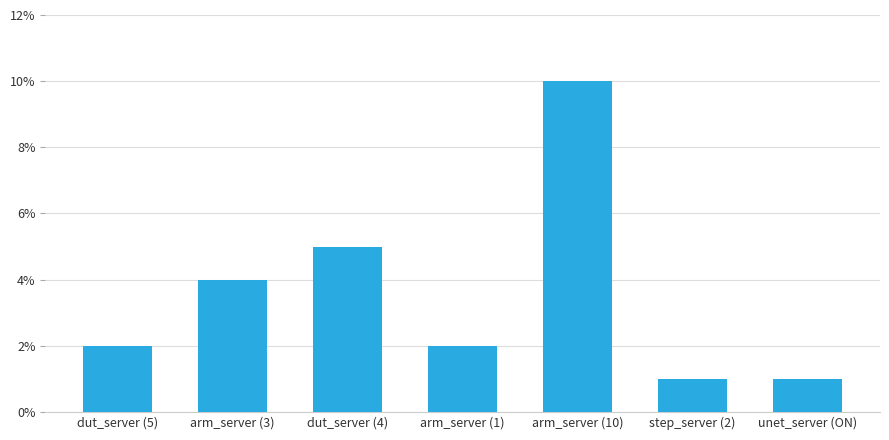

What is the change in value from arm_server (1) to step_server (2)?

-1